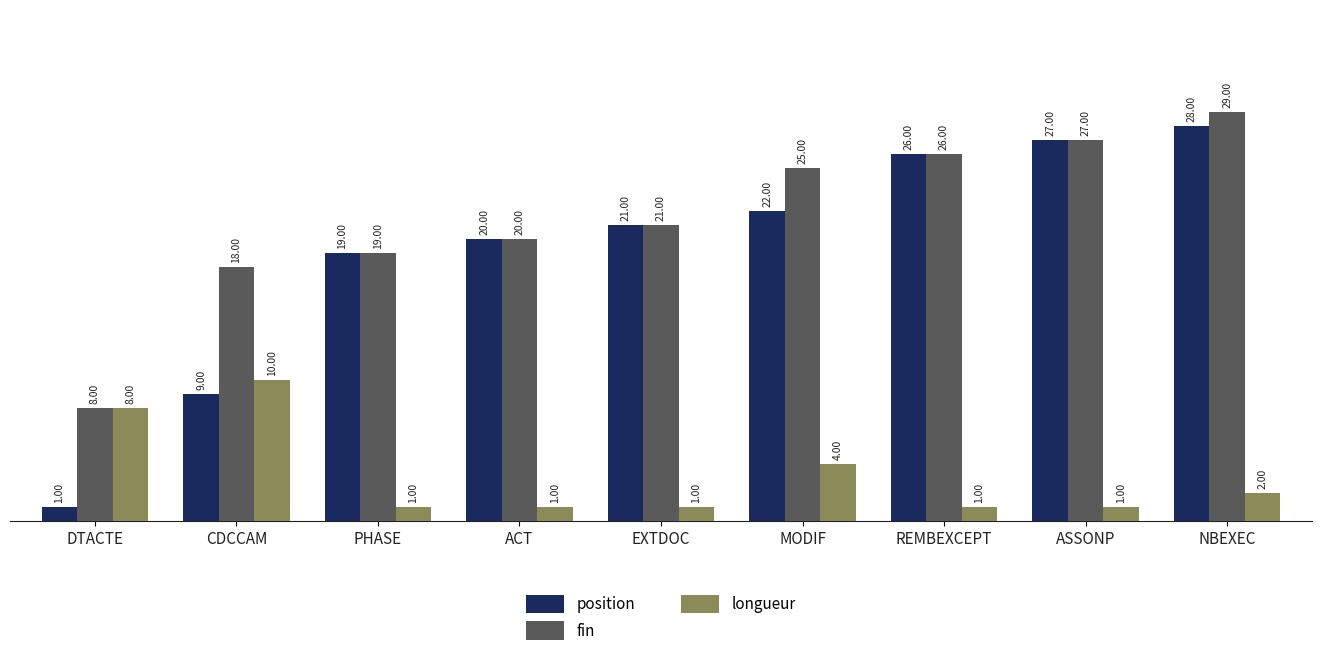

At which label is longueur closest to 5?

MODIF